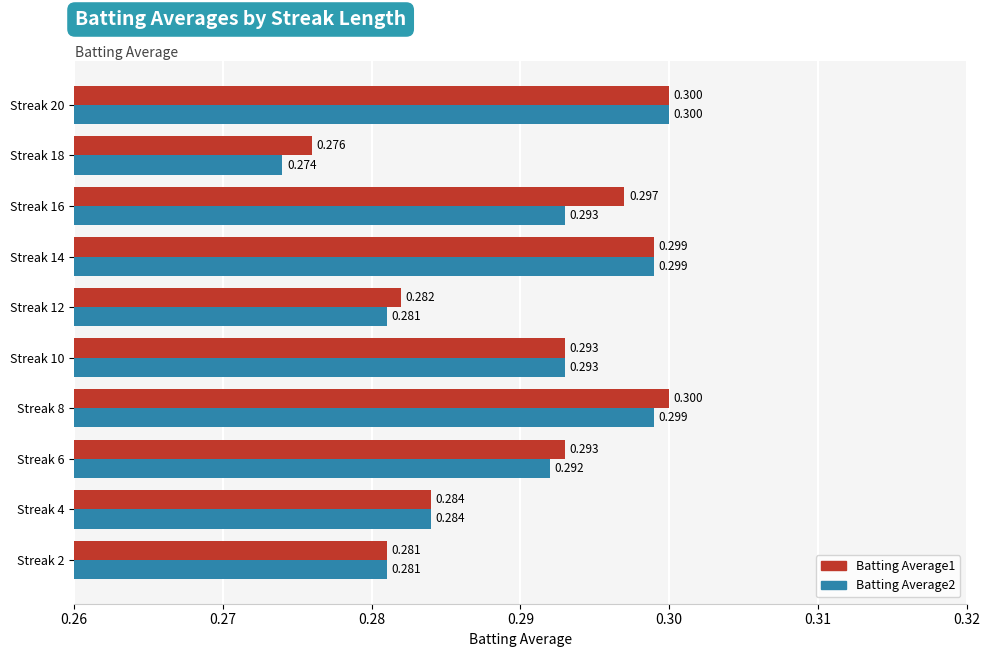

Is the value of Batting Average1 at Streak 2 greater than the value of Batting Average2 at Streak 20?

No